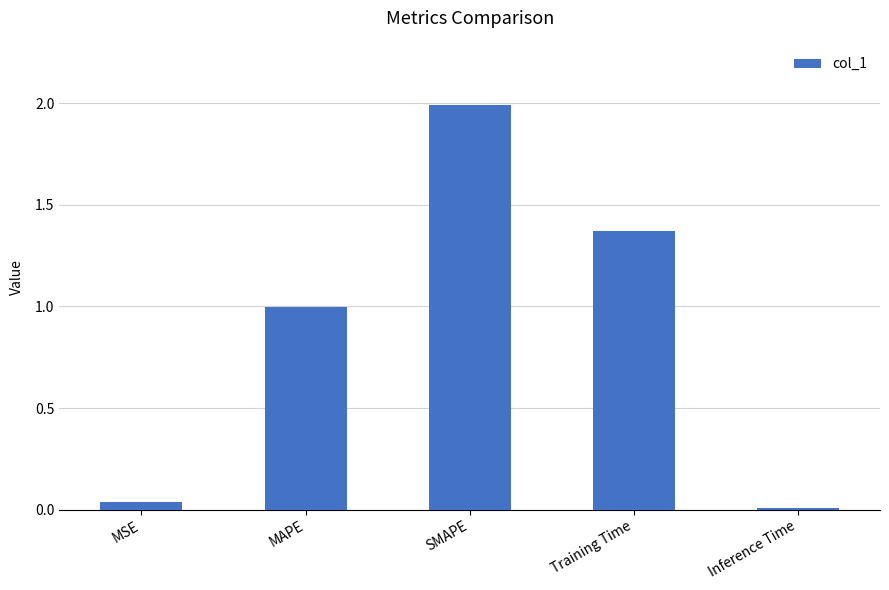

Are the bars grouped side by side (vs. stacked)?

No